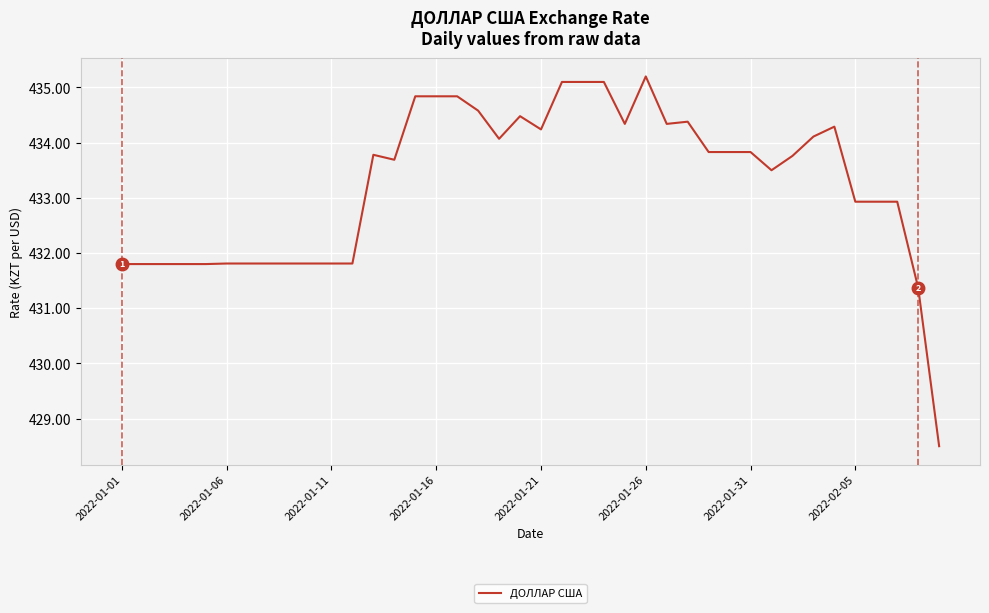

What is the smallest value displayed?

428.5